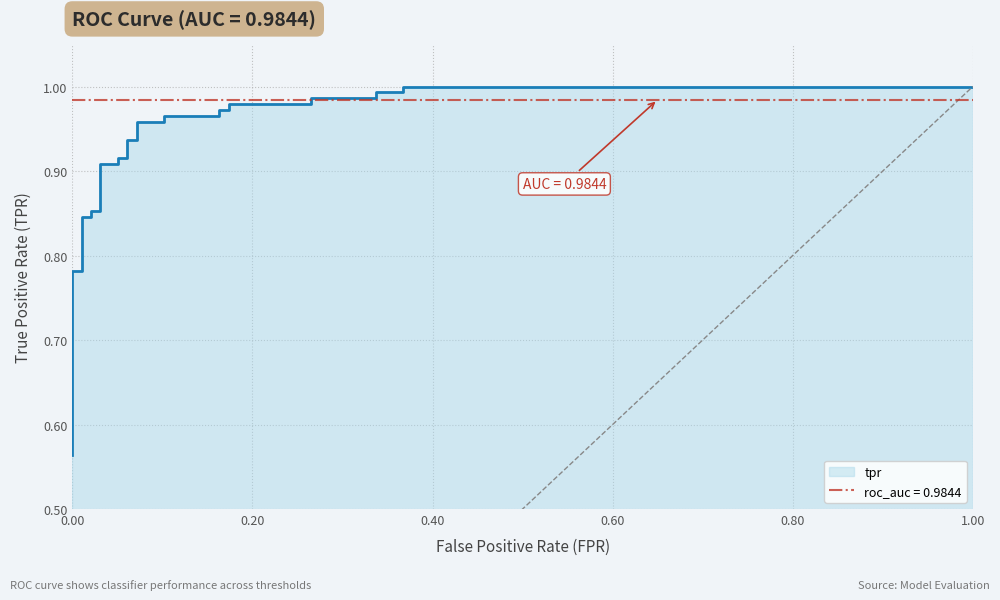

What is the sum of all values?

28.9